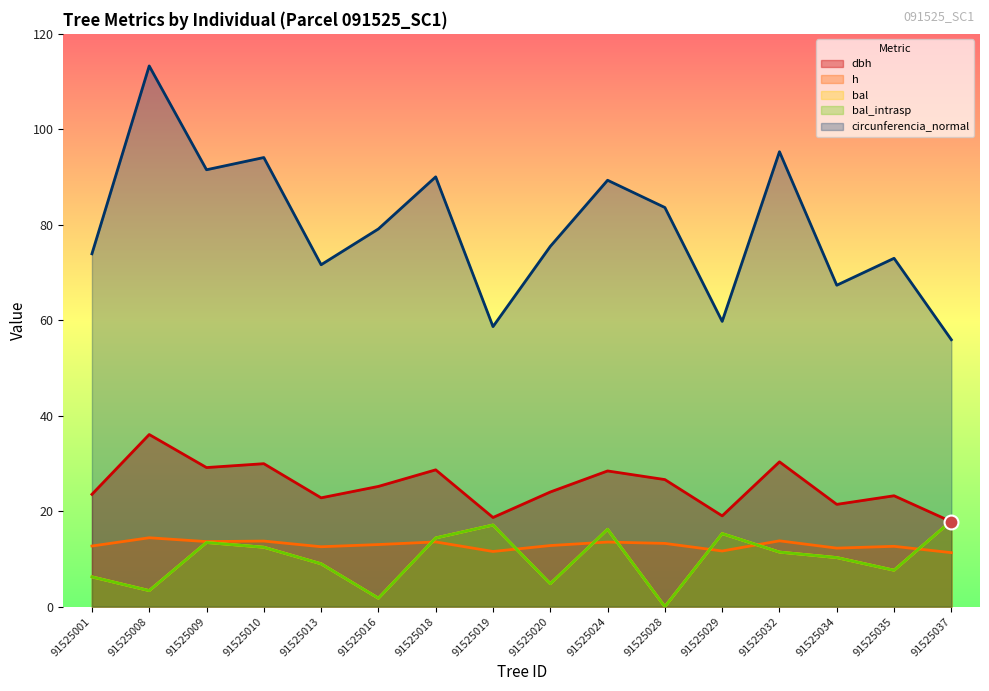

How many interior local peaks does the bal_intrasp series have?

4